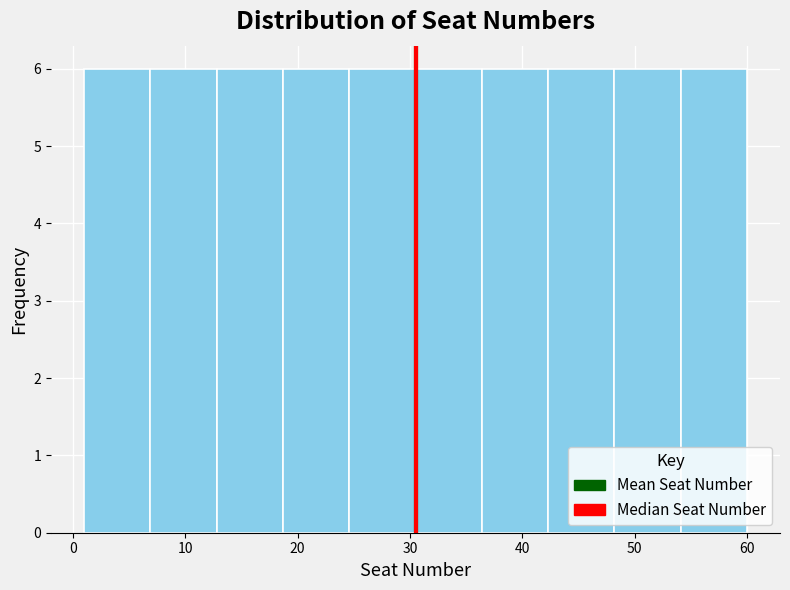

Reading left to right, transcribe this chart: for each bar, give the range it covers on the x-axis and its height. Neither the bar edges nor the heights are printed on the chart, so give them approximately, as read against the axes.

1.0 to 6.9: 6
6.9 to 12.8: 6
12.8 to 18.7: 6
18.7 to 24.6: 6
24.6 to 30.5: 6
30.5 to 36.4: 6
36.4 to 42.3: 6
42.3 to 48.2: 6
48.2 to 54.1: 6
54.1 to 60.0: 6